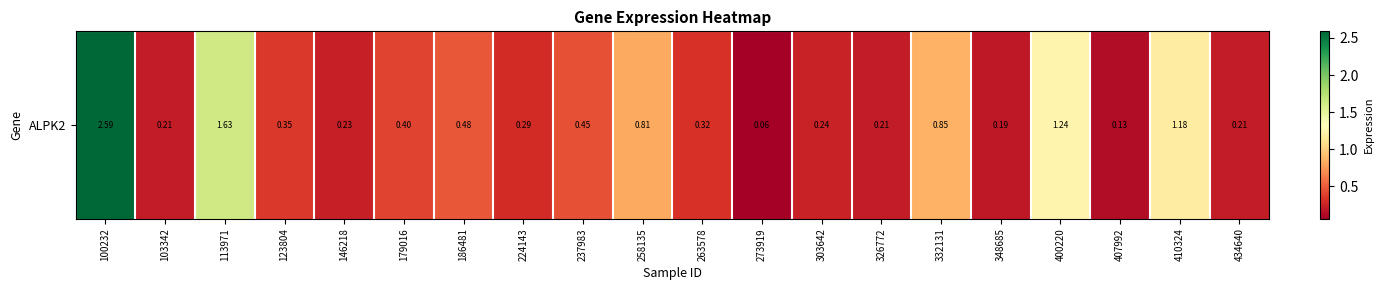

What is the difference between the maximum and minimum values?

2.5